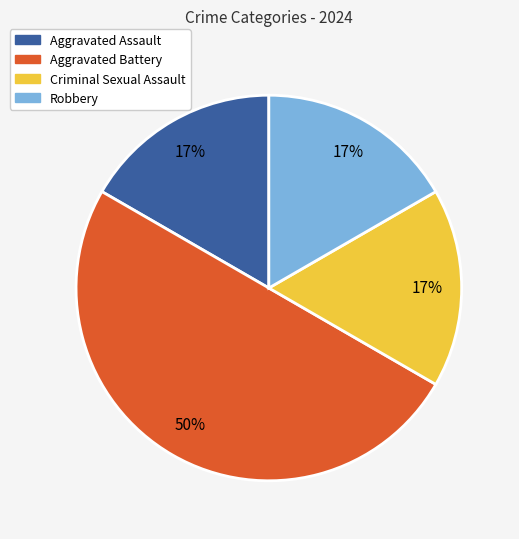

Do Aggravated Assault and Aggravated Battery together represent more than half of the pie?

Yes